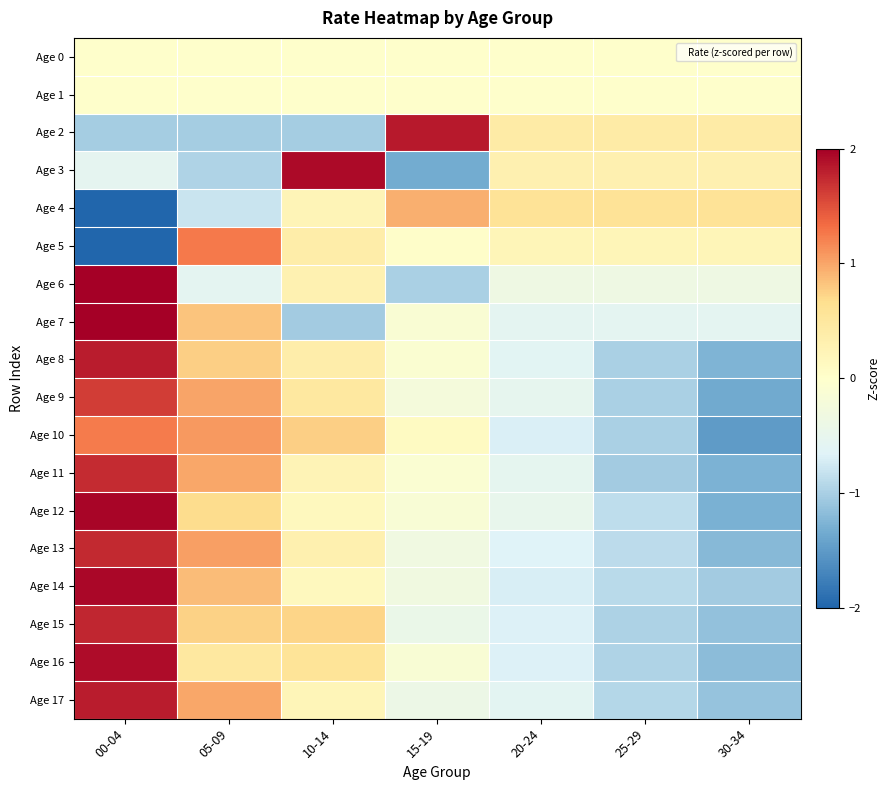

Reading left to right, what are all the values shown in this chart?

Age 0: 00-04=0.0	05-09=0.0	10-14=0.0	15-19=0.0	20-24=0.0	25-29=0.0	30-34=0.0
Age 1: 00-04=0.0	05-09=0.0	10-14=0.0	15-19=0.0	20-24=0.0	25-29=0.0	30-34=0.0
Age 2: 00-04=-1.0	05-09=-1.0	10-14=-1.0	15-19=1.8	20-24=0.4	25-29=0.4	30-34=0.4
Age 3: 00-04=-0.6	05-09=-1.0	10-14=1.9	15-19=-1.3	20-24=0.3	25-29=0.3	30-34=0.3
Age 4: 00-04=-2.1	05-09=-0.8	10-14=0.2	15-19=0.9	20-24=0.6	25-29=0.6	30-34=0.6
Age 5: 00-04=-2.3	05-09=1.3	10-14=0.4	15-19=0.0	20-24=0.2	25-29=0.2	30-34=0.2
Age 6: 00-04=2.3	05-09=-0.6	10-14=0.3	15-19=-1.0	20-24=-0.3	25-29=-0.3	30-34=-0.3
Age 7: 00-04=2.1	05-09=0.8	10-14=-1.0	15-19=-0.1	20-24=-0.6	25-29=-0.6	30-34=-0.6
Age 8: 00-04=1.8	05-09=0.8	10-14=0.4	15-19=-0.1	20-24=-0.6	25-29=-1.0	30-34=-1.3
Age 9: 00-04=1.6	05-09=1.0	10-14=0.5	15-19=-0.2	20-24=-0.5	25-29=-1.0	30-34=-1.4
Age 10: 00-04=1.2	05-09=1.1	10-14=0.8	15-19=0.1	20-24=-0.7	25-29=-1.0	30-34=-1.5
Age 11: 00-04=1.7	05-09=1.0	10-14=0.2	15-19=-0.1	20-24=-0.5	25-29=-1.0	30-34=-1.3
Age 12: 00-04=2.0	05-09=0.7	10-14=0.2	15-19=-0.2	20-24=-0.5	25-29=-0.9	30-34=-1.3
Age 13: 00-04=1.7	05-09=1.0	10-14=0.3	15-19=-0.3	20-24=-0.7	25-29=-0.9	30-34=-1.2
Age 14: 00-04=1.9	05-09=0.9	10-14=0.2	15-19=-0.3	20-24=-0.7	25-29=-0.9	30-34=-1.0
Age 15: 00-04=1.8	05-09=0.7	10-14=0.7	15-19=-0.4	20-24=-0.7	25-29=-1.0	30-34=-1.1
Age 16: 00-04=1.9	05-09=0.5	10-14=0.6	15-19=-0.1	20-24=-0.7	25-29=-1.0	30-34=-1.2
Age 17: 00-04=1.8	05-09=1.0	10-14=0.2	15-19=-0.4	20-24=-0.6	25-29=-0.9	30-34=-1.1